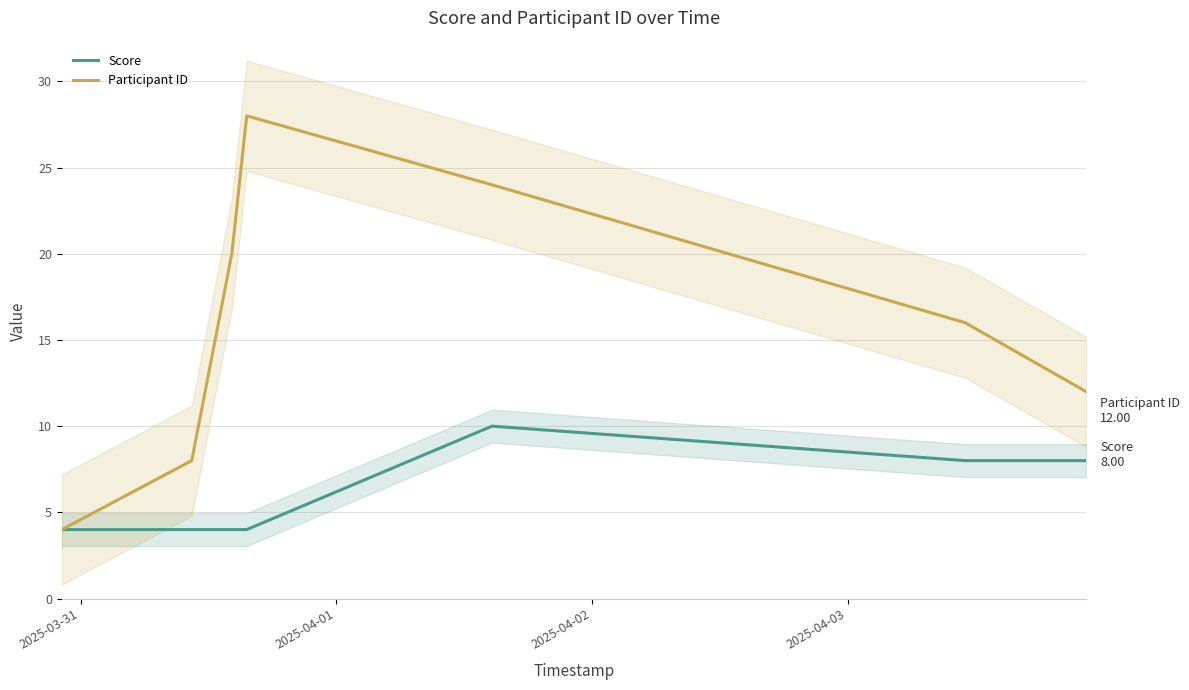

Does the chart display data point markers on the line(s)?

No